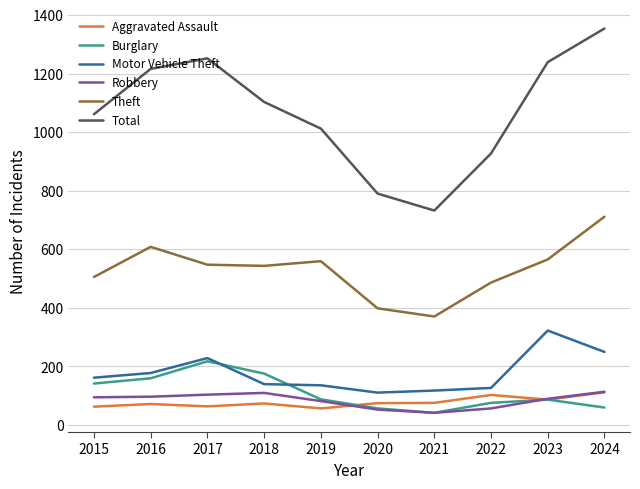

True or false: Aggravated Assault and Motor Vehicle Theft cross at least once.

False